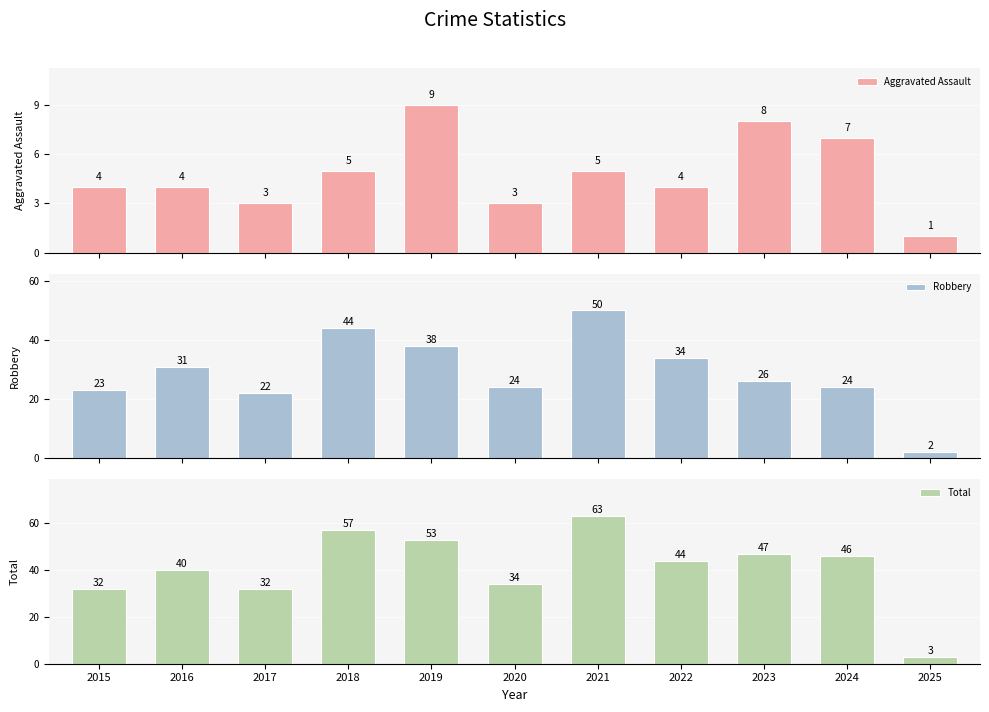

Between 2017 and 2021, which series saw the biggest shift?

Total